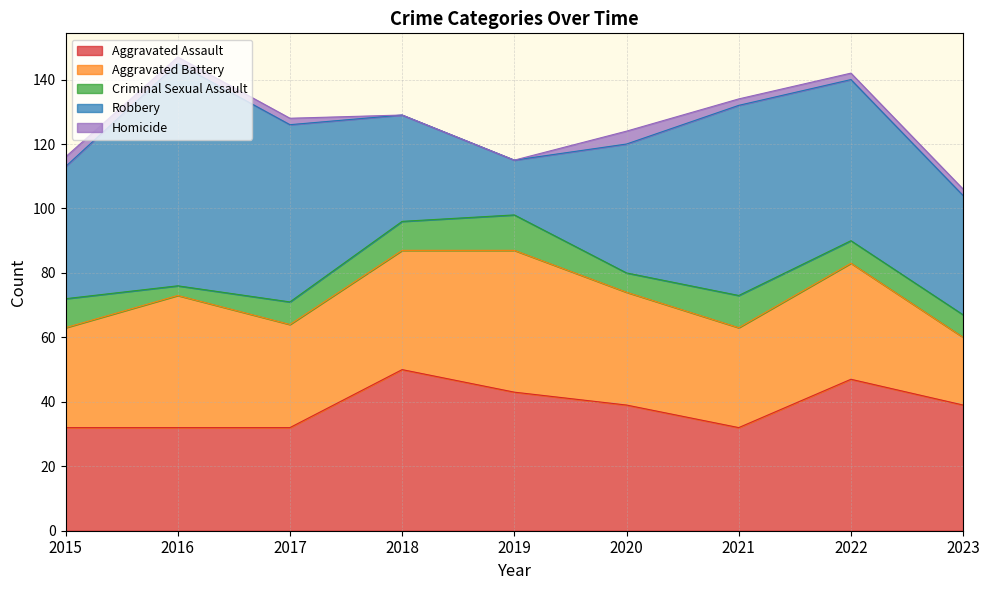

Where is the first local maximum for Criminal Sexual Assault?

2019